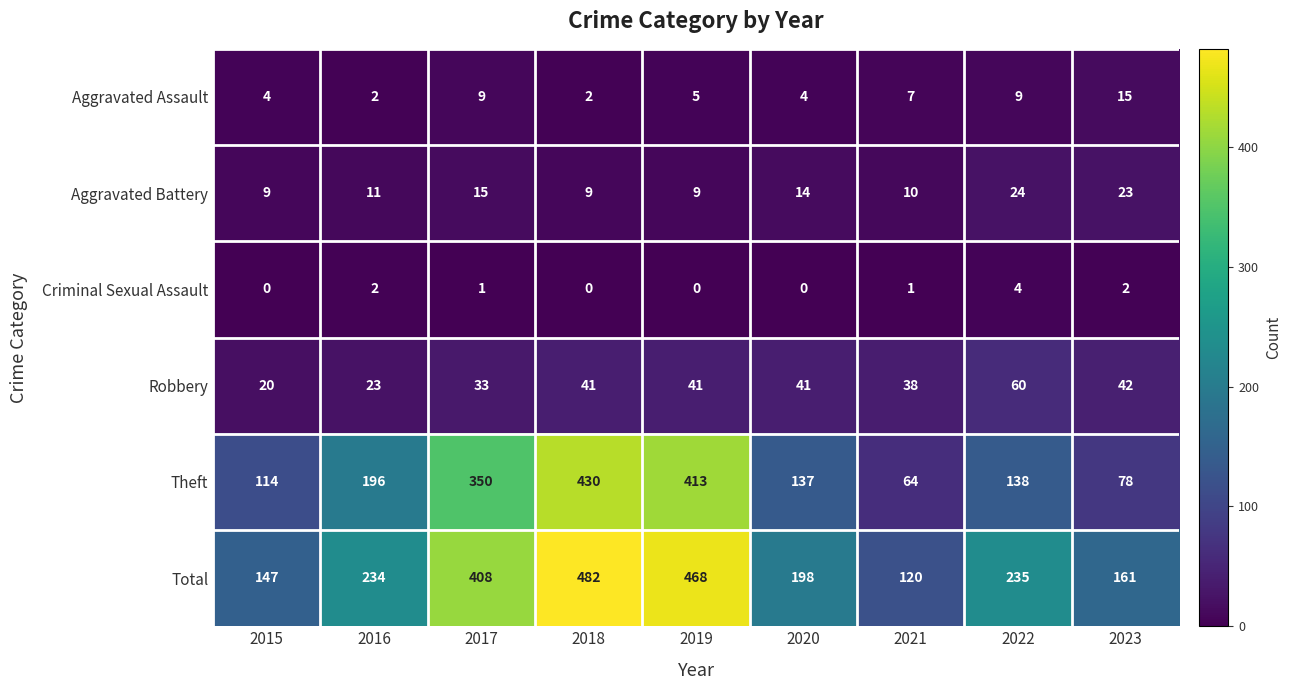

What is the difference between the maximum and second lowest values in the Aggravated Assault series?

13